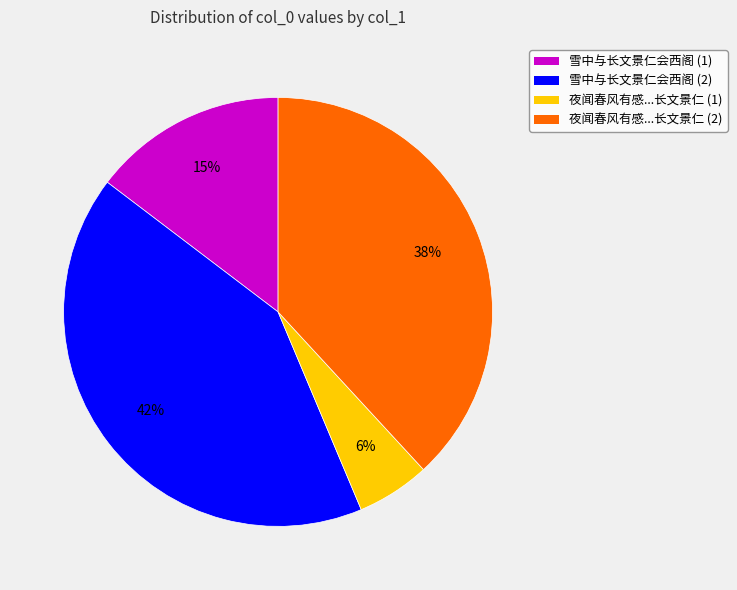

Combined, do 夜闻春风有感...长文景仁 (2) and 雪中与长文景仁会西阁 (2) account for over 50%?

Yes